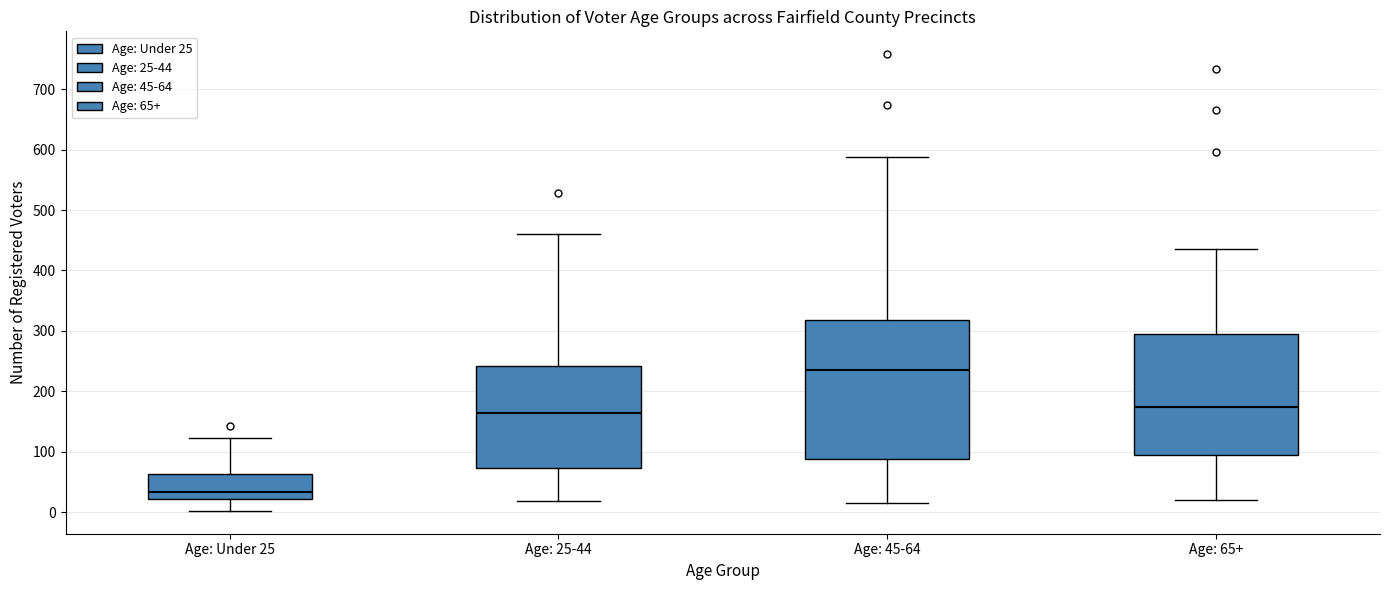

Reading left to right, transcribe this box plot: for each box, give where its median line is, the range the box spans, and where its two whiskers end, as read against the y-axis. The values are not printed on the chart, so give them approximately, as read against the axis.

Age: Under 25: median 30, box 20 to 60, whiskers 0 to 120
Age: 25-44: median 160, box 70 to 240, whiskers 20 to 460
Age: 45-64: median 230, box 90 to 320, whiskers 20 to 590
Age: 65+: median 170, box 100 to 300, whiskers 20 to 440